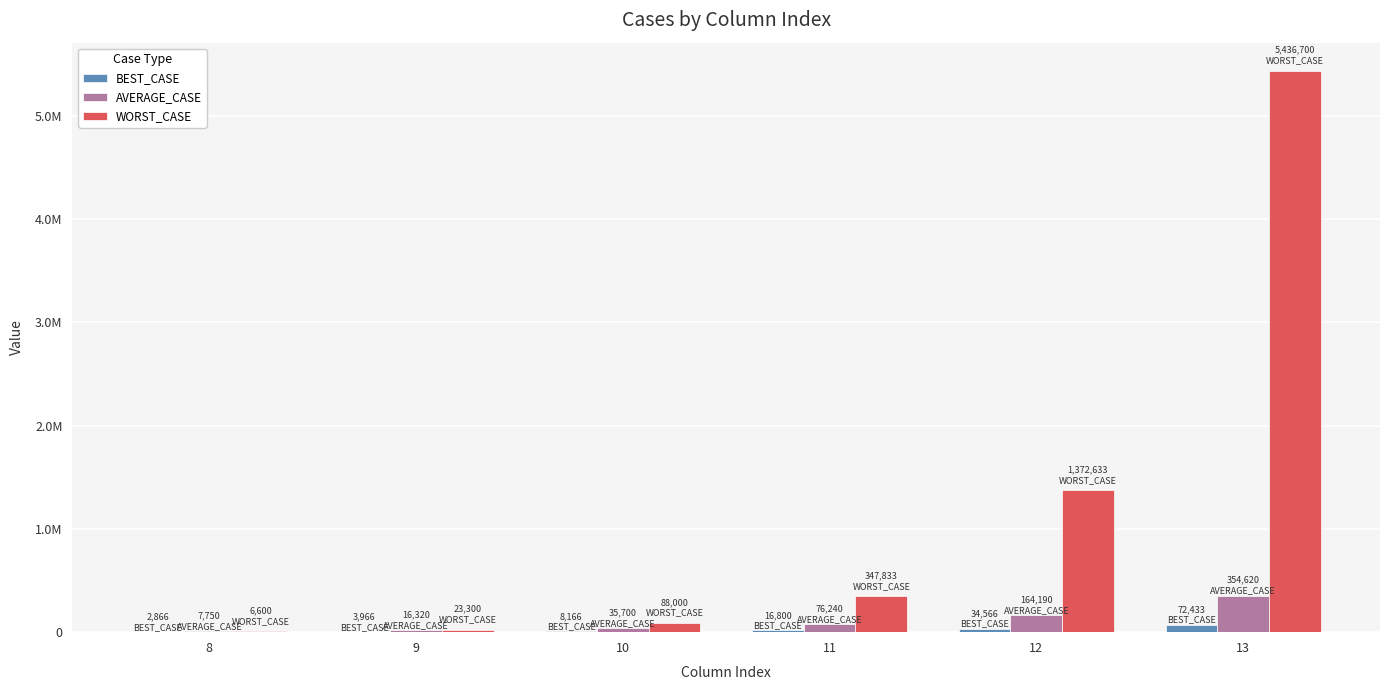

What is the difference between the maximum and minimum values in the BEST_CASE series?

69567